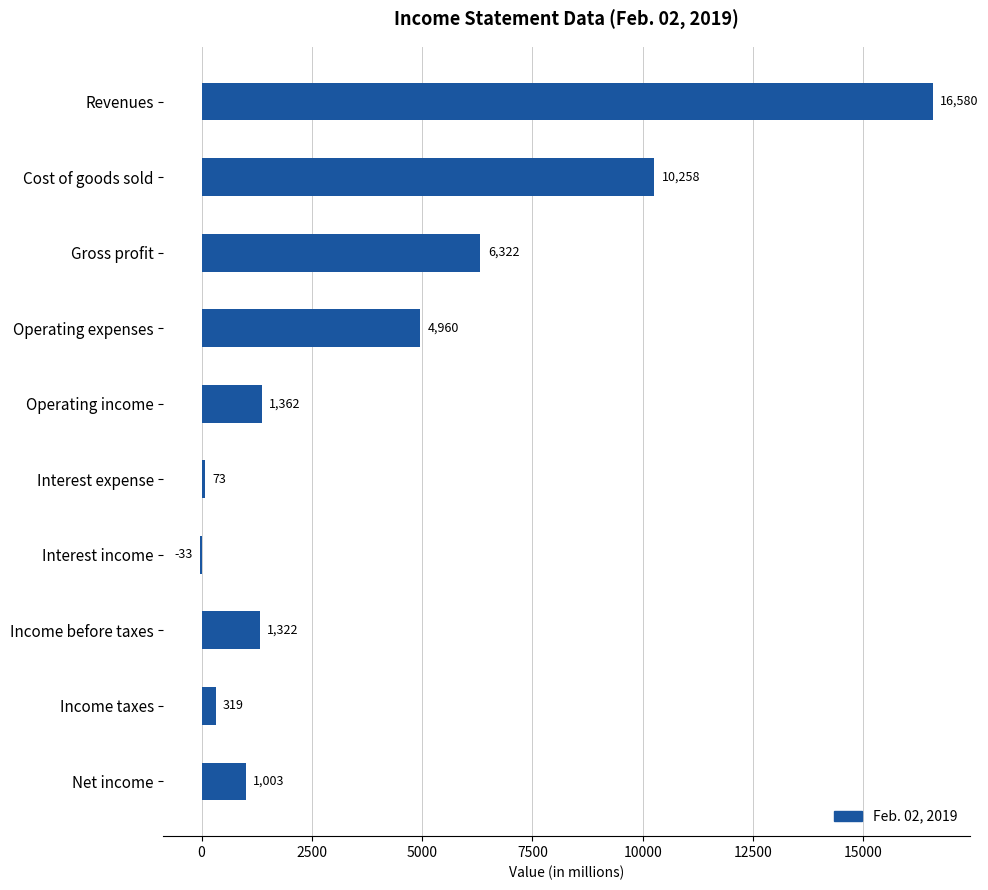

Reading bottom to top, list all the values displayed in this chart.

Net income=1003	Income taxes=319	Income before taxes=1322	Interest income=-33	Interest expense=73	Operating income=1362	Operating expenses=4960	Gross profit=6322	Cost of goods sold=10258	Revenues=16580